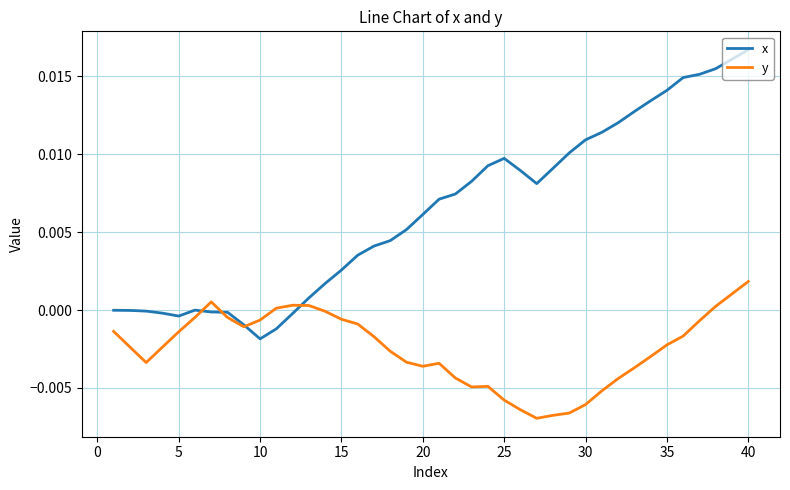

Which series has the largest total across all categories?

x